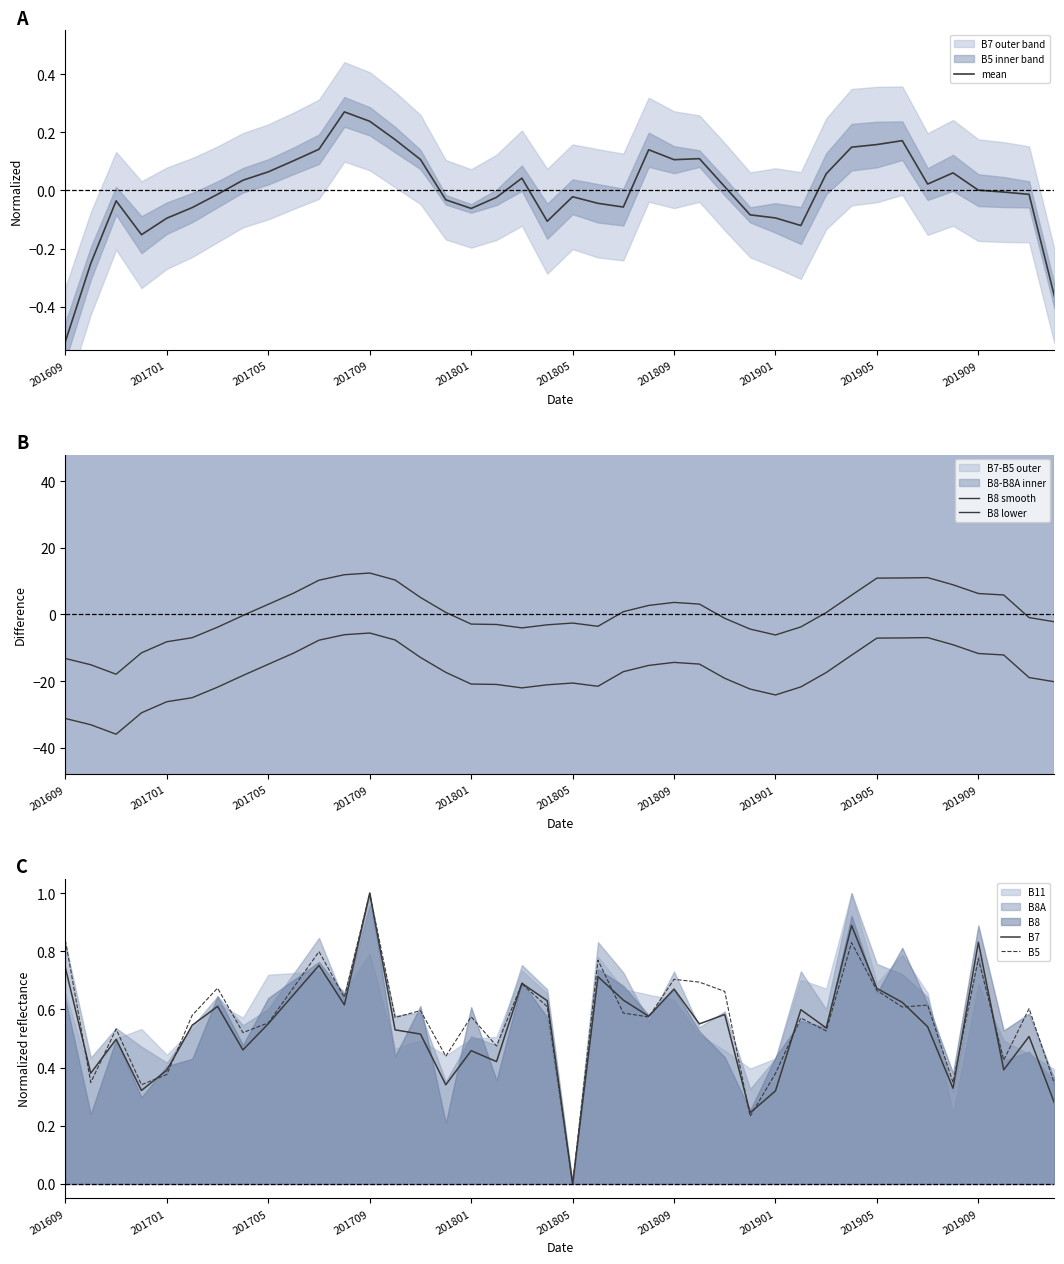

How many lines are shown in the chart?

5